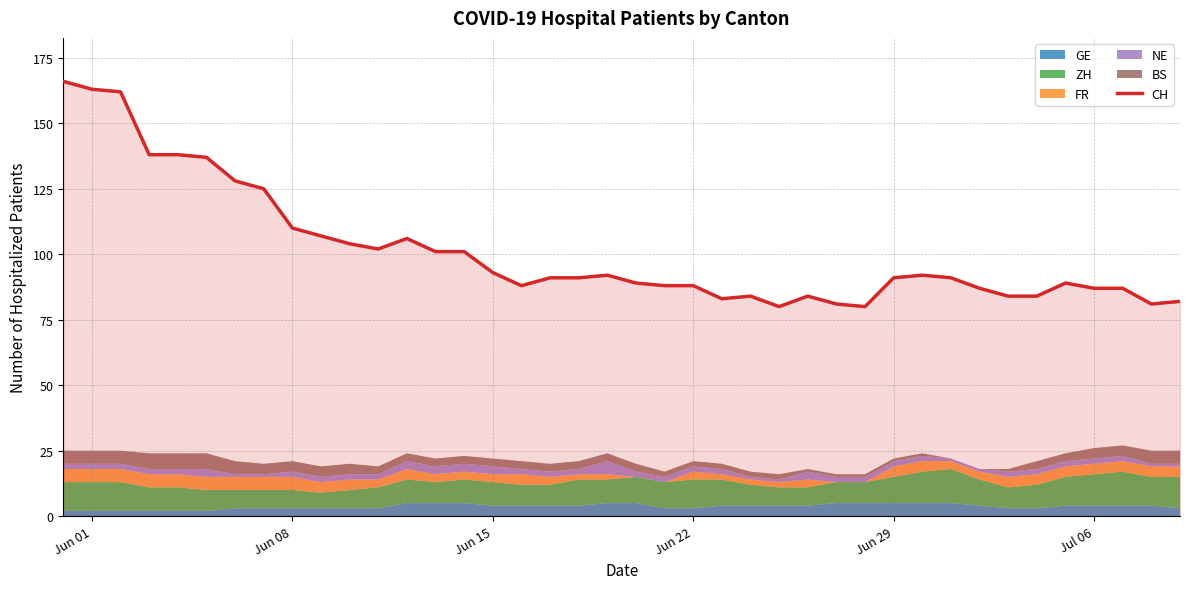

What is the minimum value for CH?

80